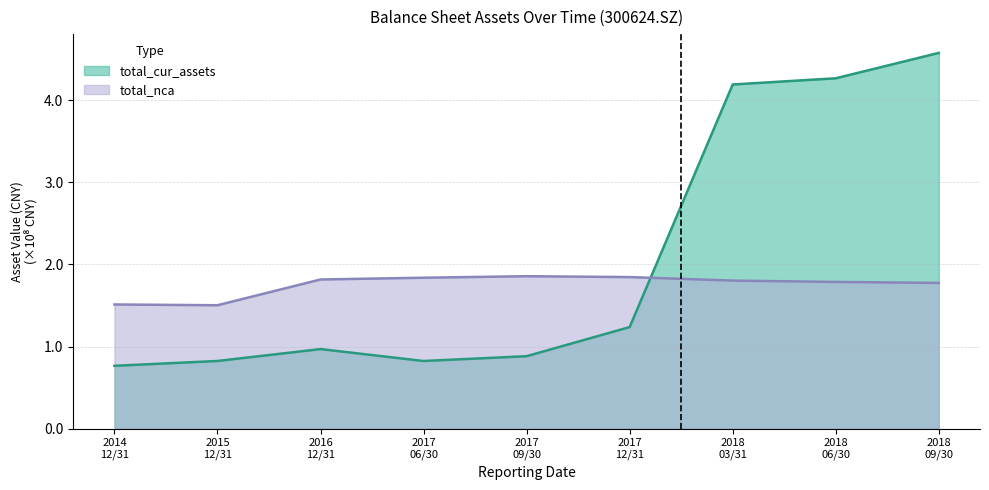

Where do total_nca and total_cur_assets first cross each other?

2017
12/31 and 2018
03/31